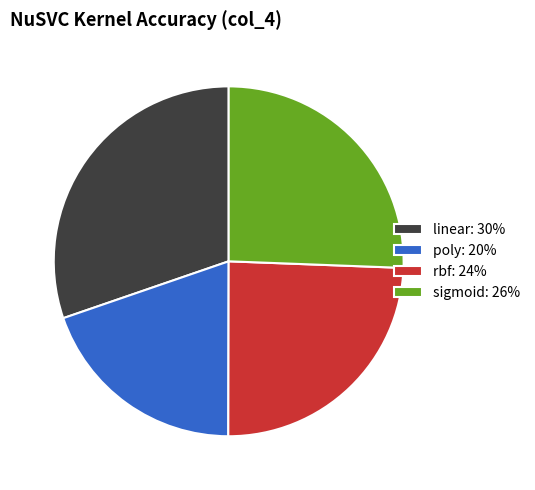

Do sigmoid: 26% and poly: 20% together represent more than half of the pie?

No